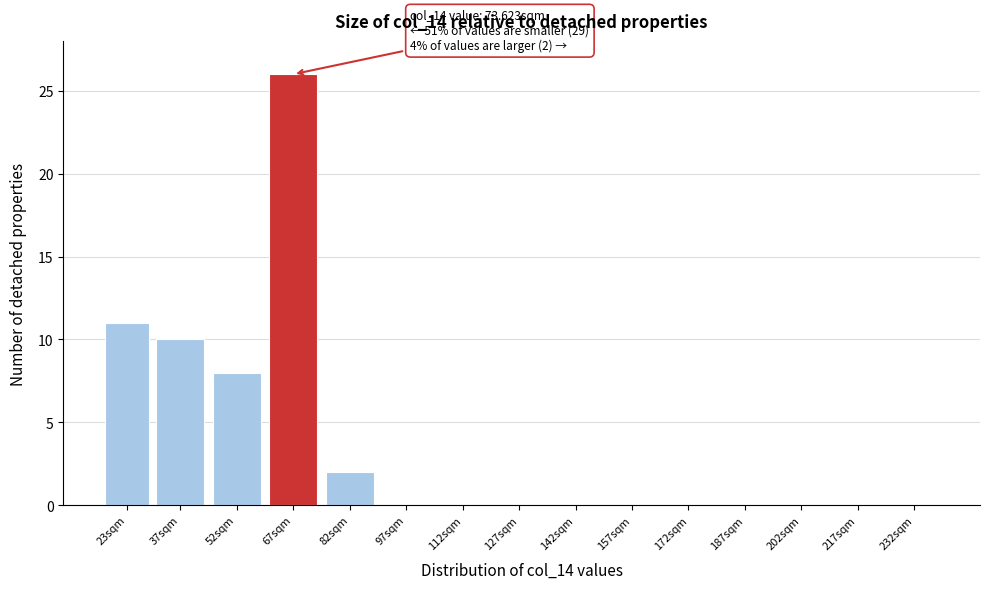

Reading left to right, extract all data points from this chart.

23sqm=11	37sqm=10	52sqm=8	67sqm=26	82sqm=2	97sqm=0	112sqm=0	127sqm=0	142sqm=0	157sqm=0	172sqm=0	187sqm=0	202sqm=0	217sqm=0	232sqm=0